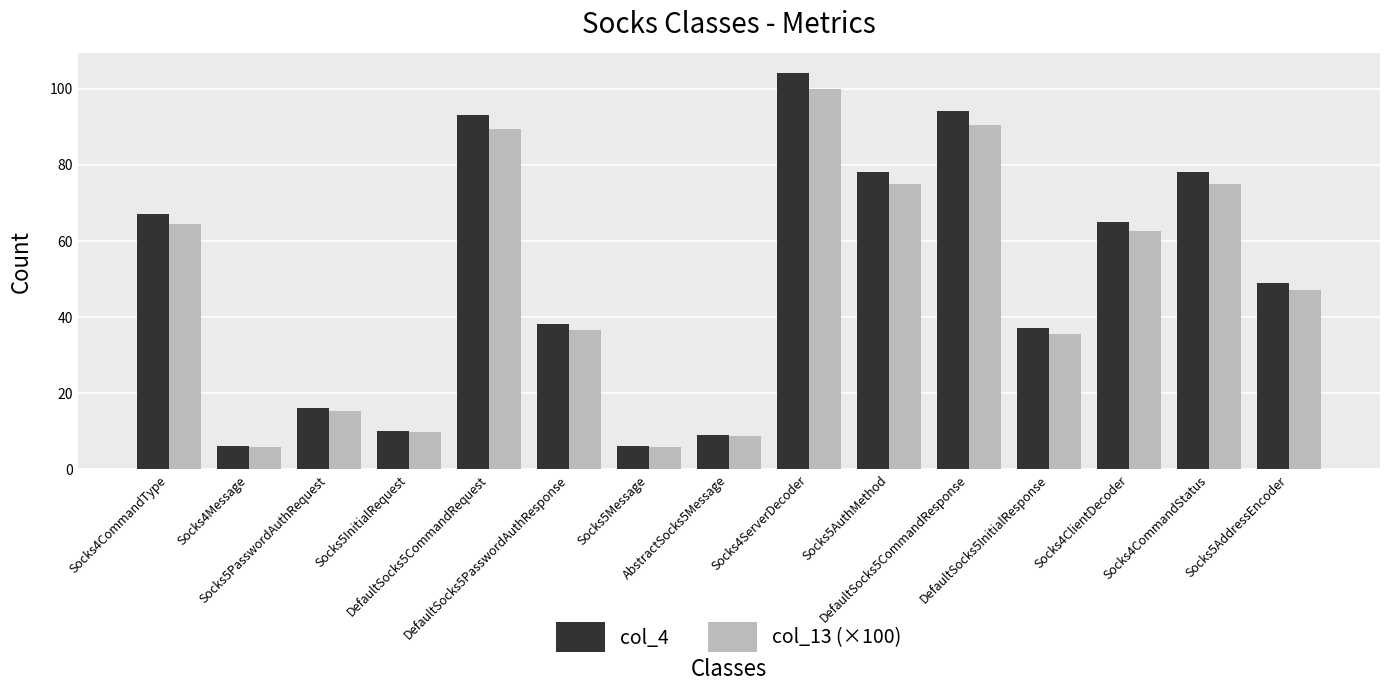

What is the total value across all series at Socks5InitialRequest?

19.6